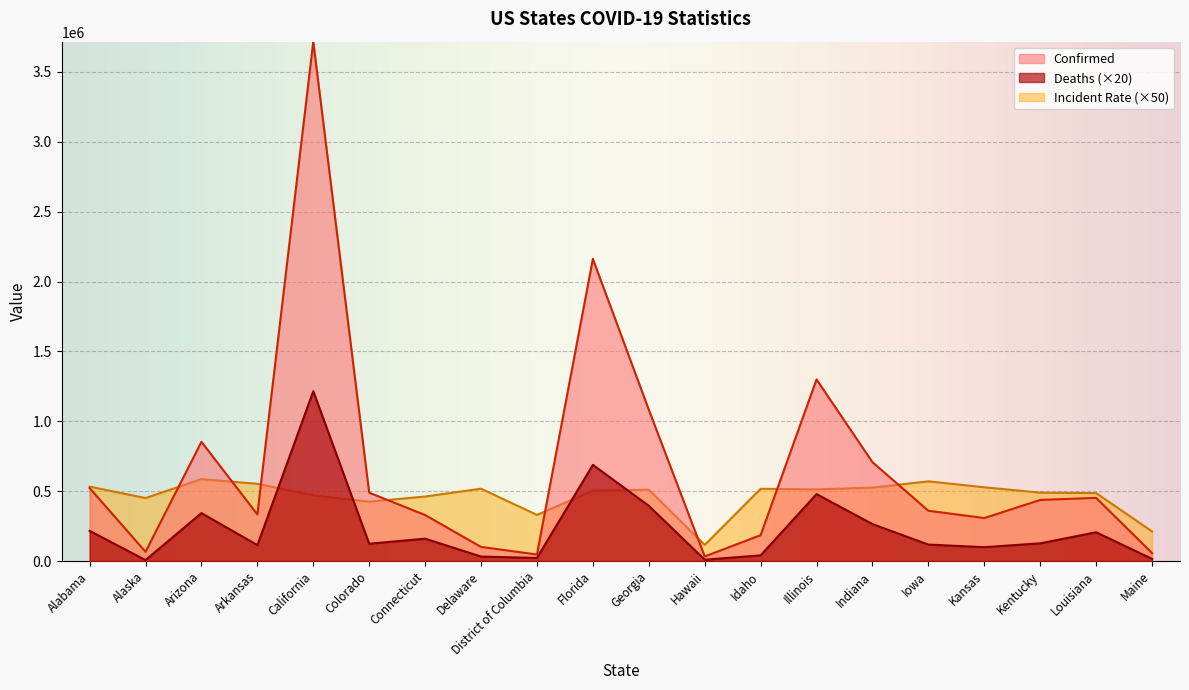

True or false: Deaths has a value of 14937.1 at Hawaii.

False